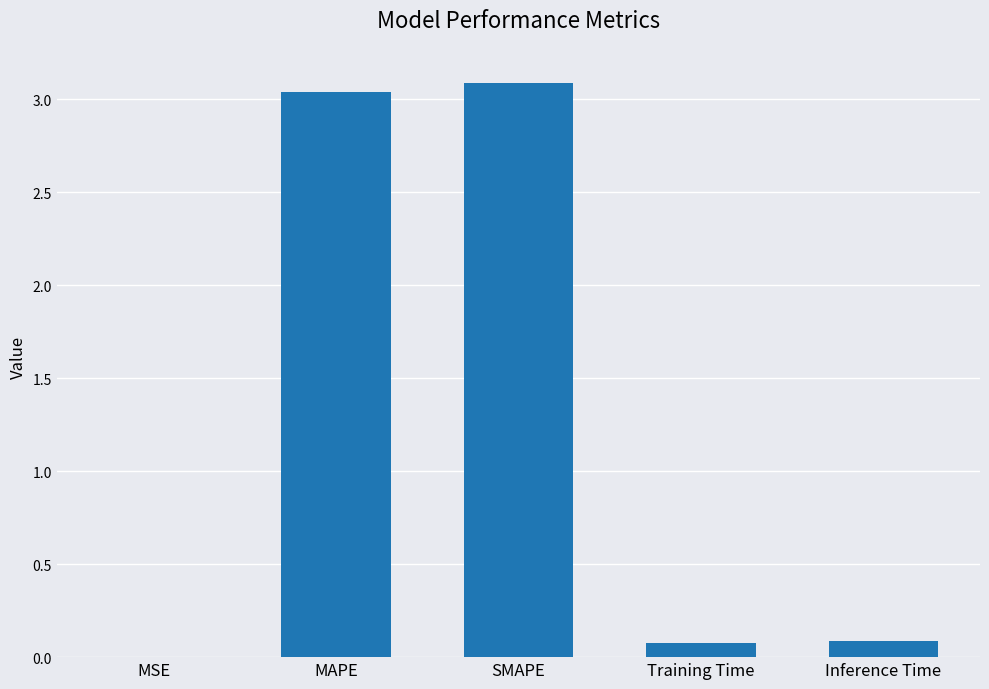

What is the sum of all values?

6.3